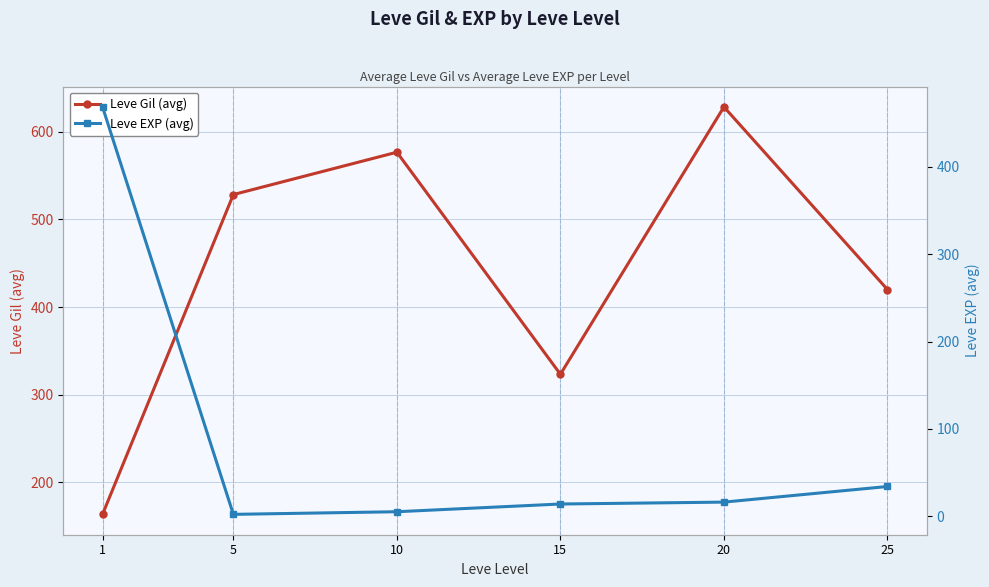

How many data points in Leve Gil (avg) are less than 528?

3